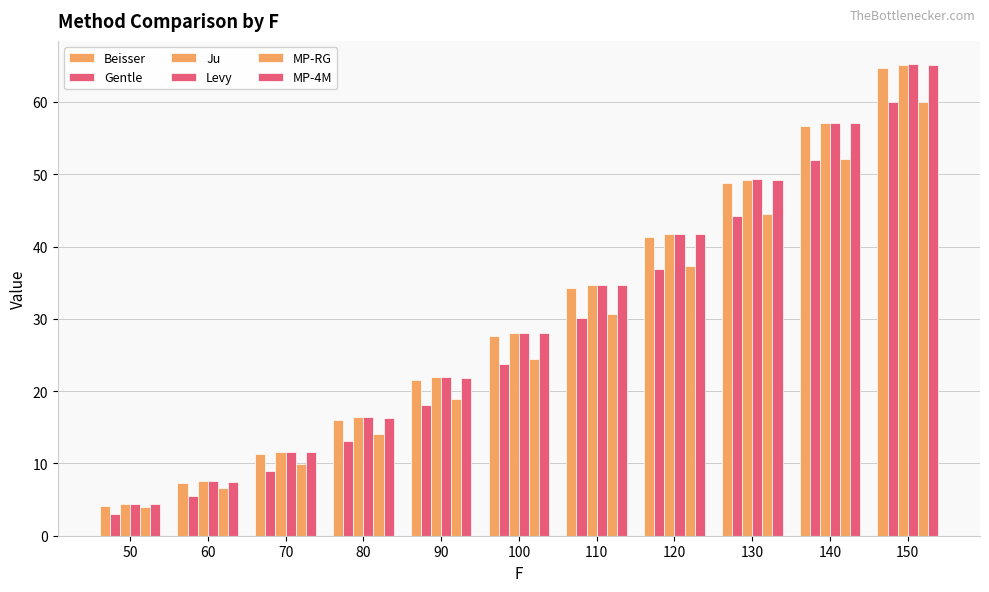

How many groups of bars are there?

11